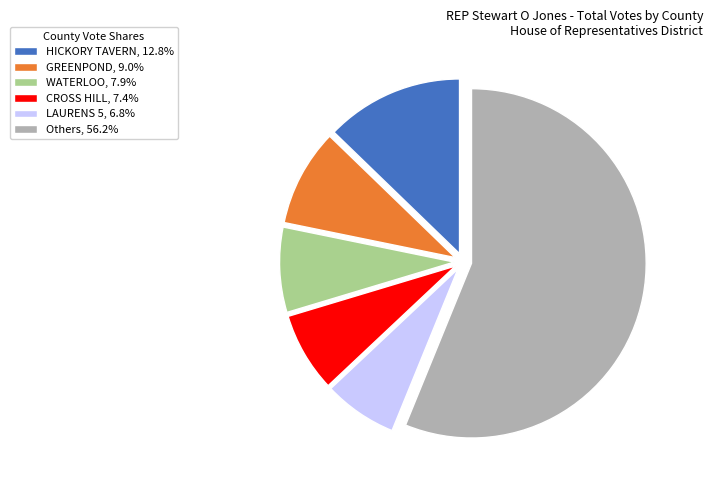

What is the ratio of the value at WATERLOO, 7.9% to the value at HICKORY TAVERN, 12.8%?

0.6